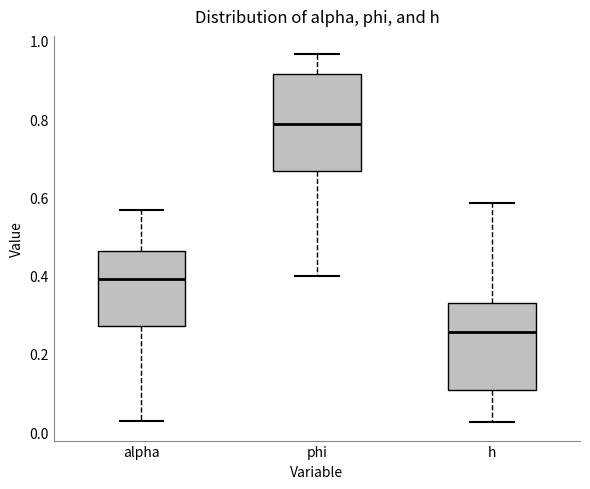

Reading left to right, read every box against the y-axis: the position of its median line, the range the box covers, and the ends of its whiskers. The values are not printed on the chart, so give them approximately, as read against the axis.

alpha: median 0.40, box 0.28 to 0.46, whiskers 0.02 to 0.56
phi: median 0.78, box 0.66 to 0.92, whiskers 0.40 to 0.96
h: median 0.26, box 0.10 to 0.34, whiskers 0.02 to 0.58